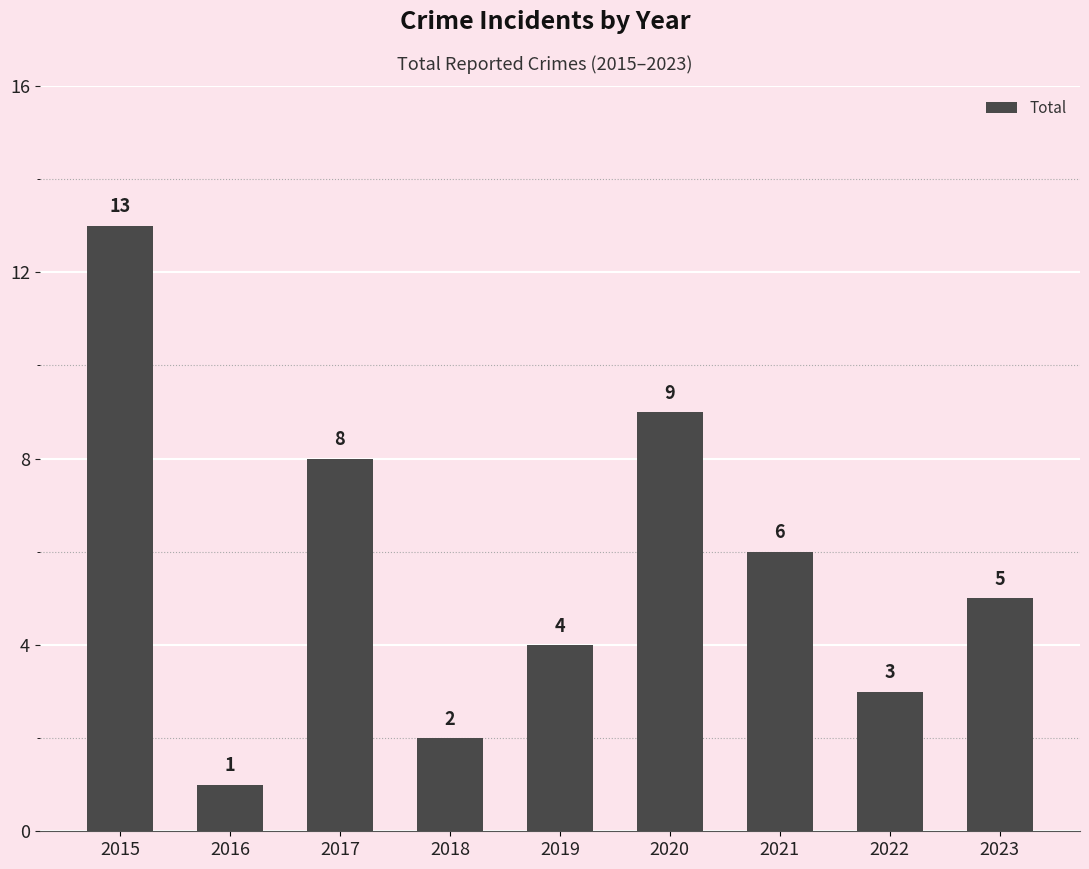

List the labels in order of value, smallest first.

2016, 2018, 2022, 2019, 2023, 2021, 2017, 2020, 2015